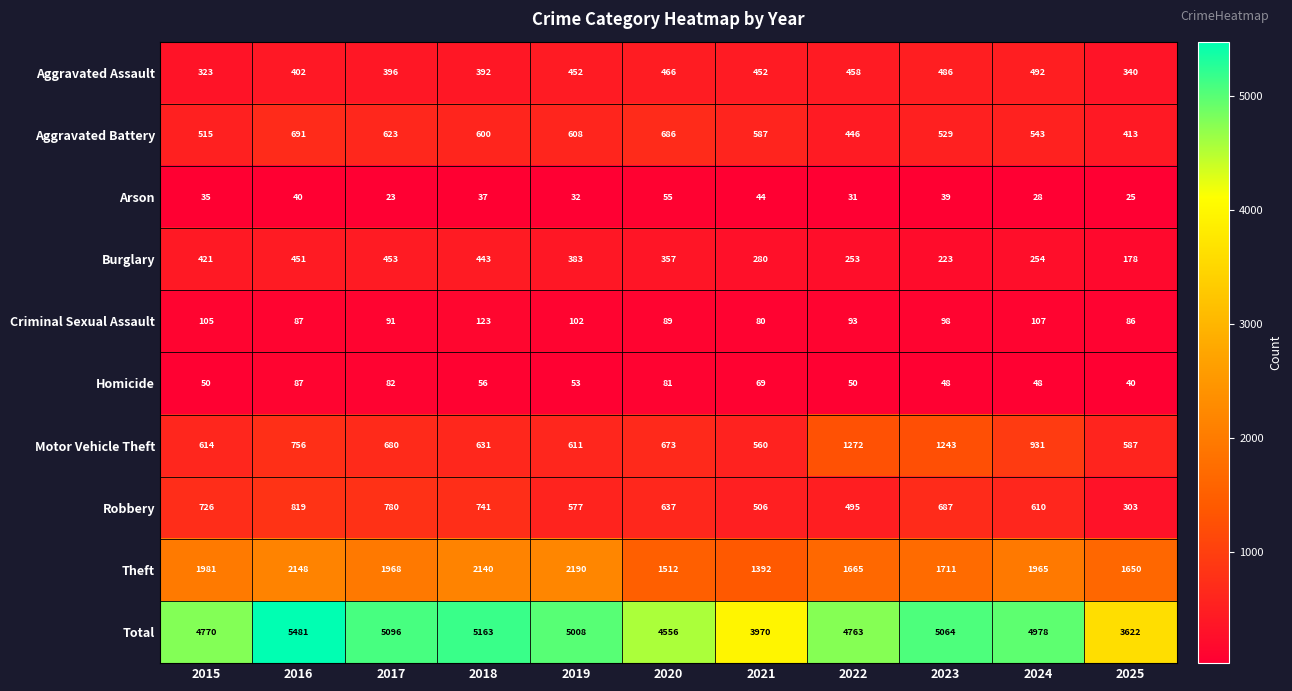

Rank the categories by Motor Vehicle Theft value from highest to lowest.

2022, 2023, 2024, 2016, 2017, 2020, 2018, 2015, 2019, 2025, 2021